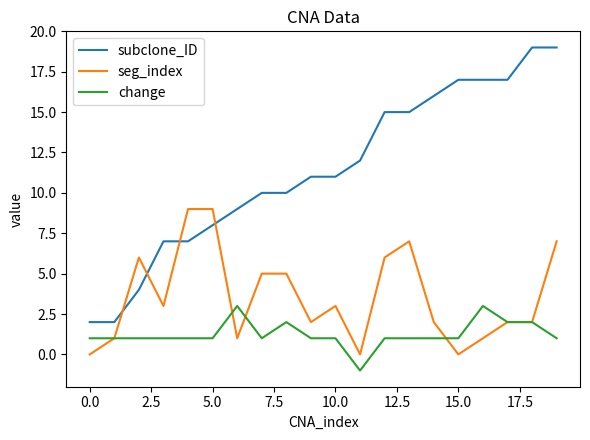

List the series in order of their peak value, lowest first.

change, seg_index, subclone_ID